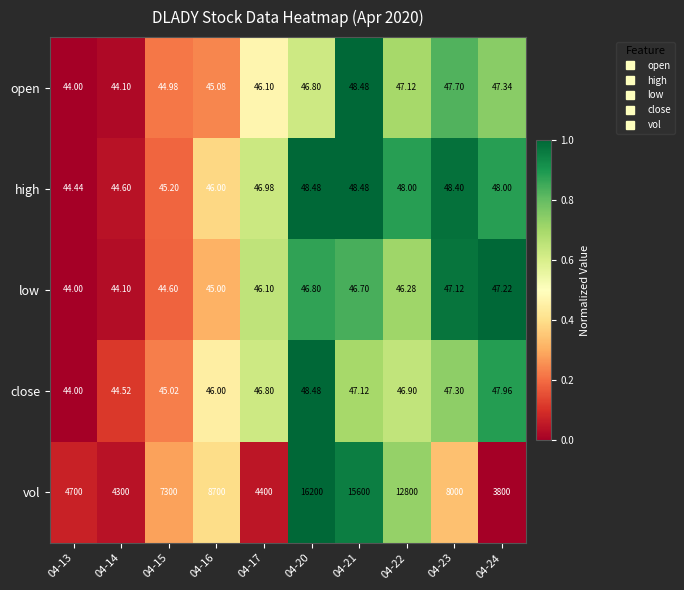

Is the value of vol at 04-20 greater than the value of open at 04-16?

Yes